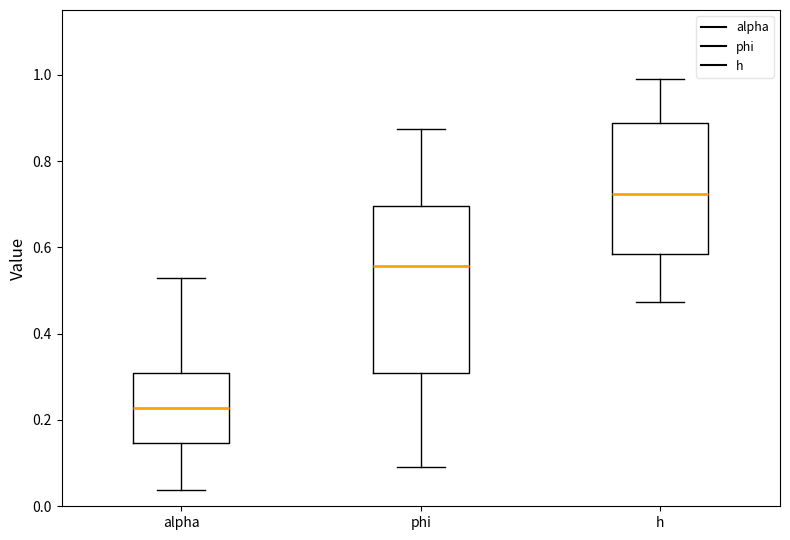

Which box's median line is the lowest?

alpha